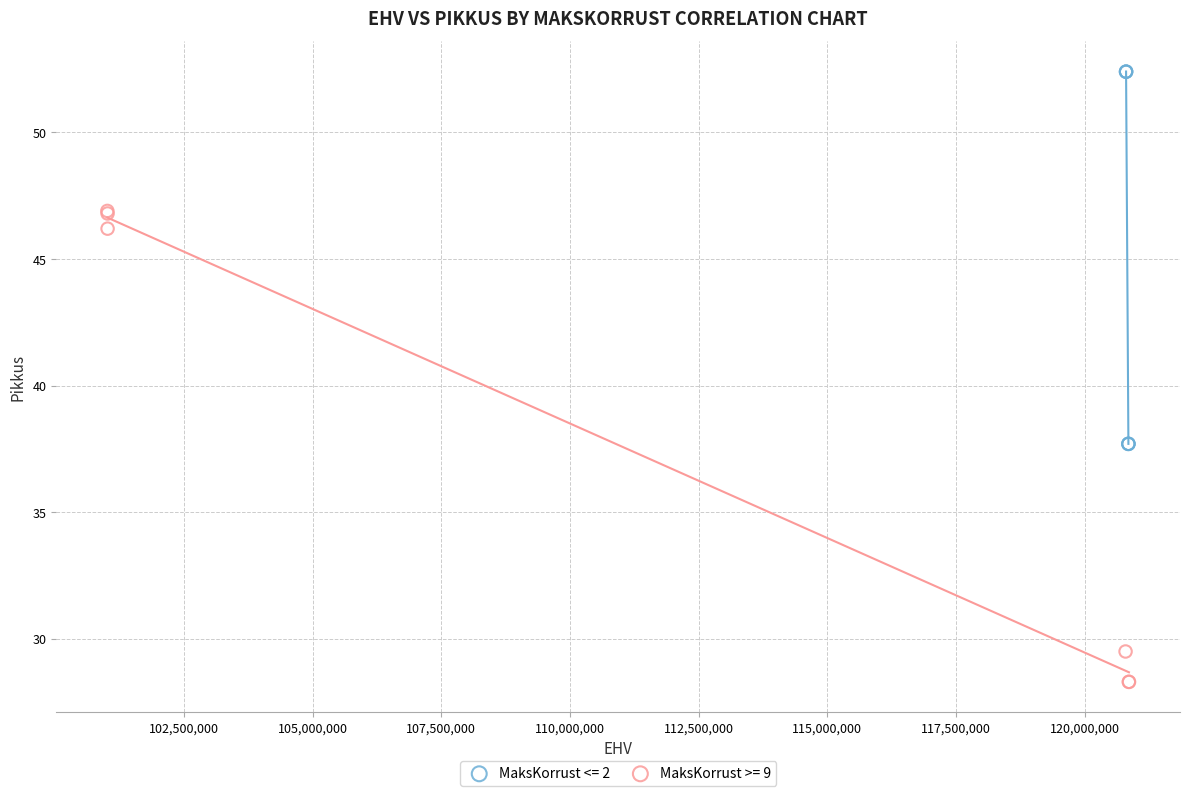

Which series reaches the minimum Y coordinate?

MaksKorrust >= 9